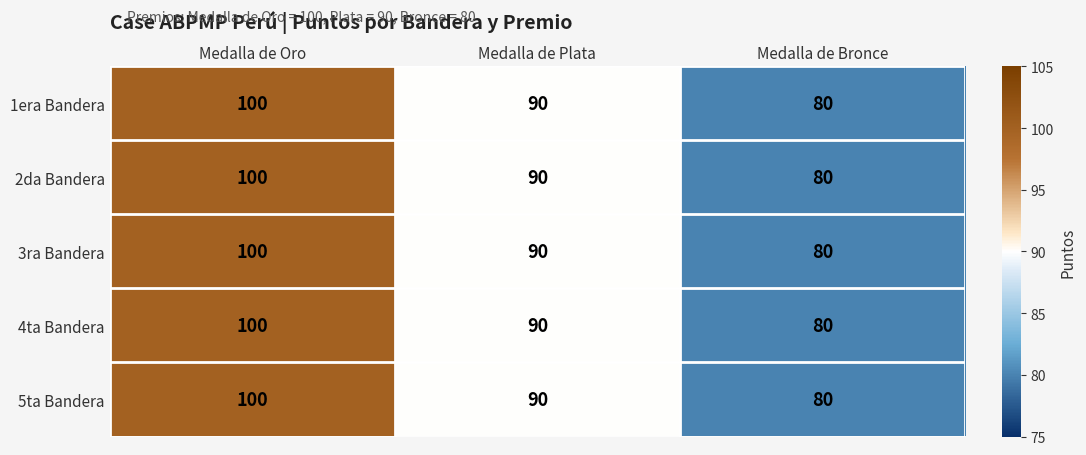

At which category is the sum across all series the highest?

Medalla de Oro